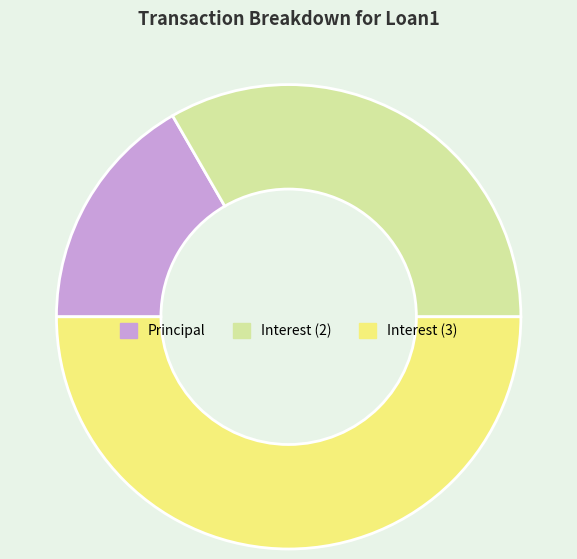

Combined, do Principal and Interest (3) account for over 50%?

Yes